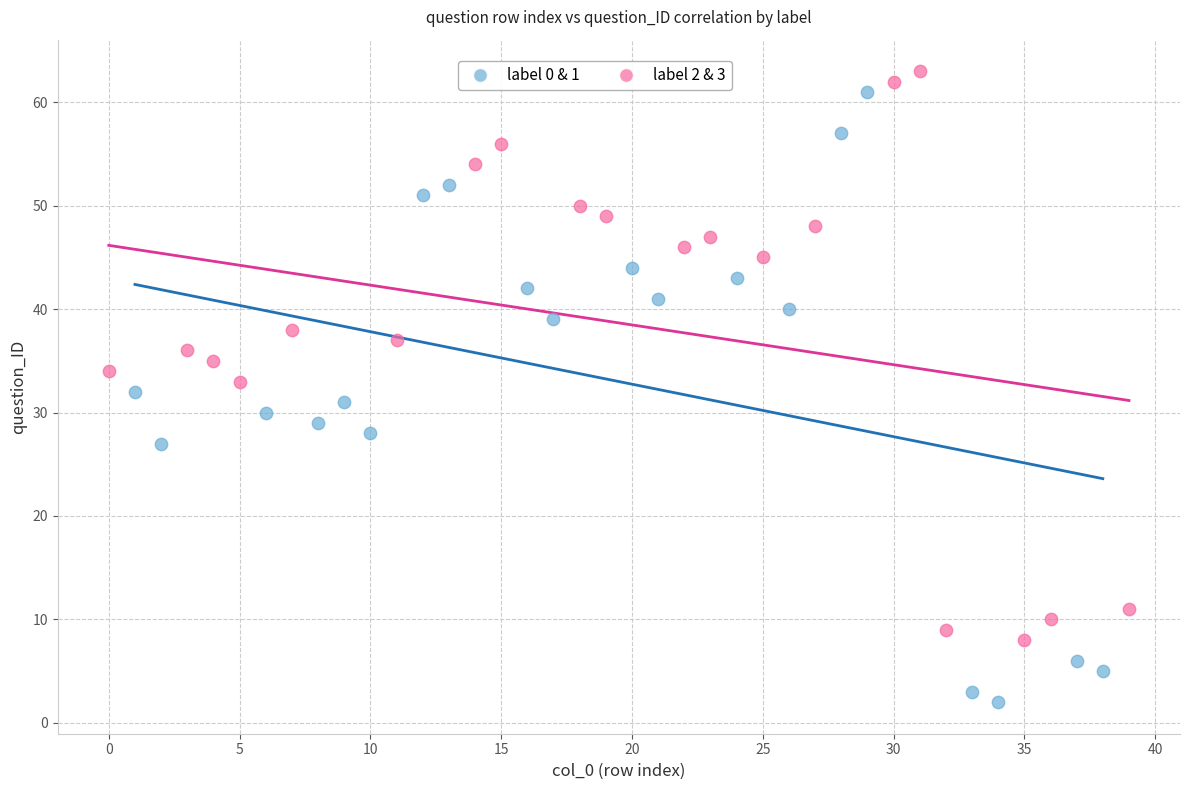

Which series contains the highest Y value?

label 2 & 3